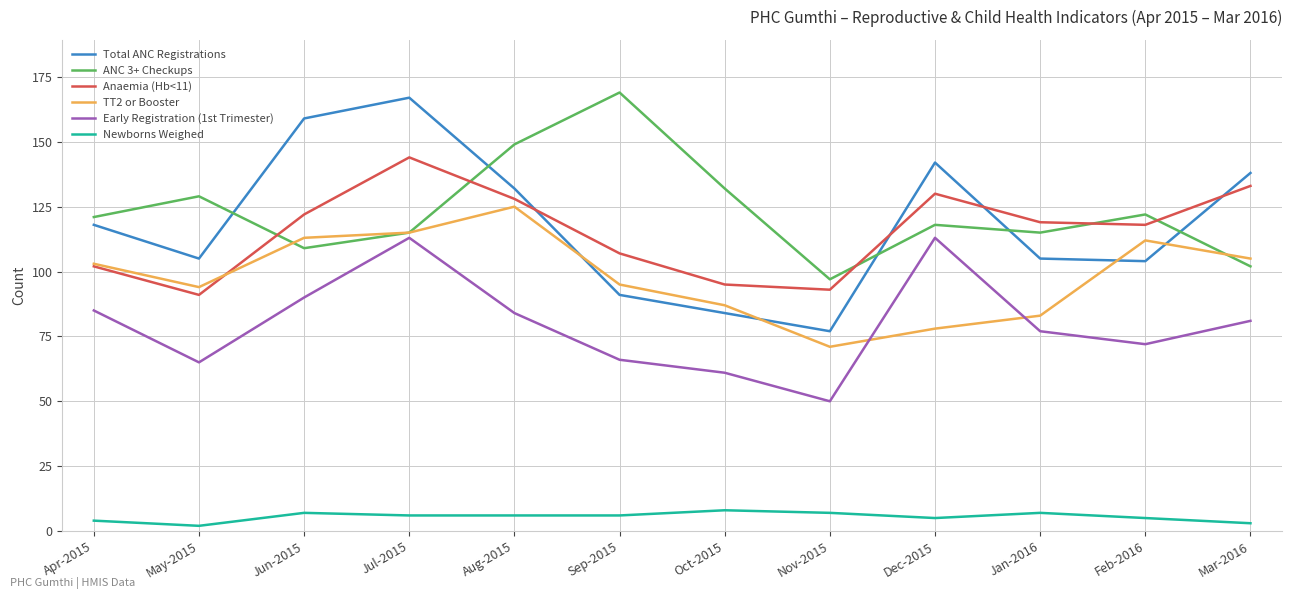

What are all the series names shown in the legend?

Total ANC Registrations, ANC 3+ Checkups, Anaemia (Hb<11), TT2 or Booster, Early Registration (1st Trimester), Newborns Weighed